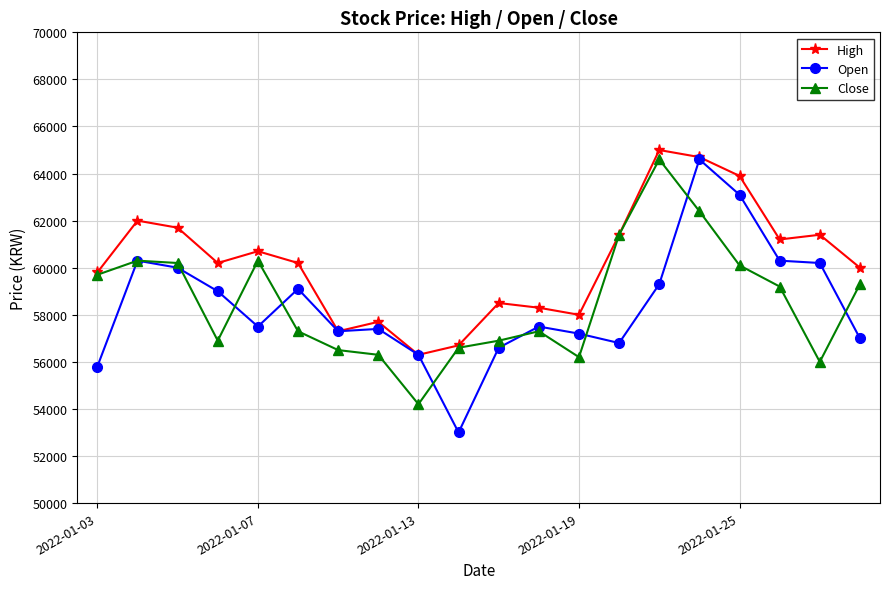

Which series has the largest range (max minus min)?

Open